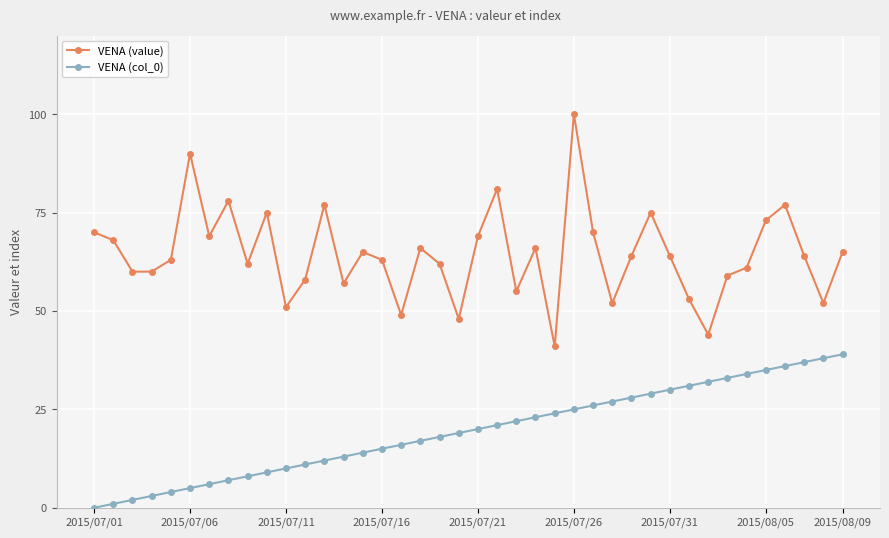

What is the average value of the VENA (value) series?

64